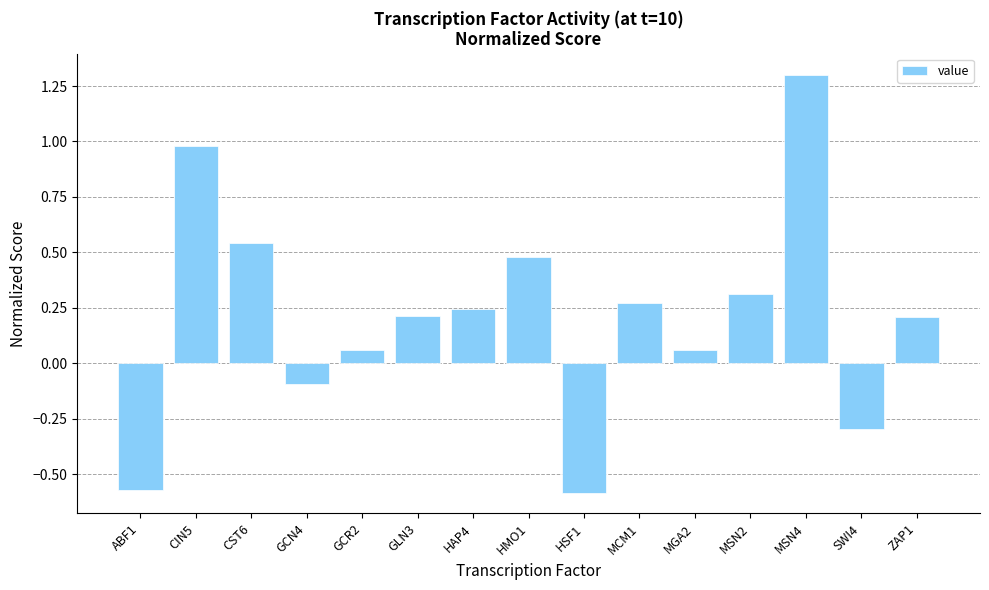

What is the difference between the values at GCR2 and CIN5?

0.9